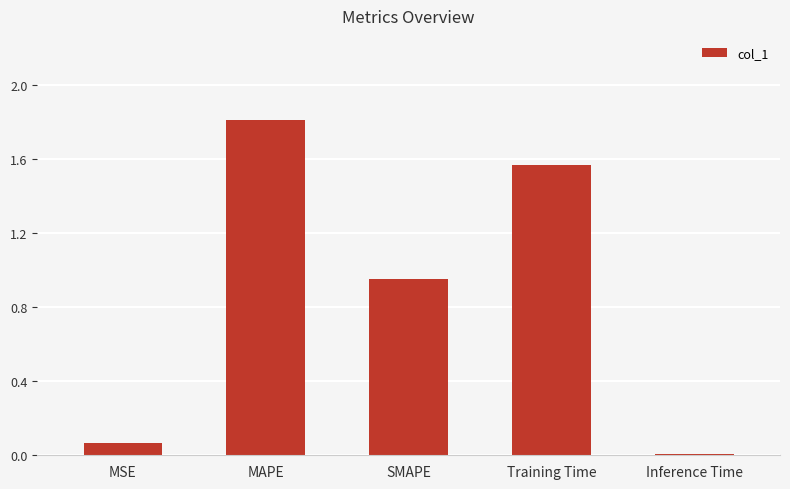

What is the sum of all values?

4.4